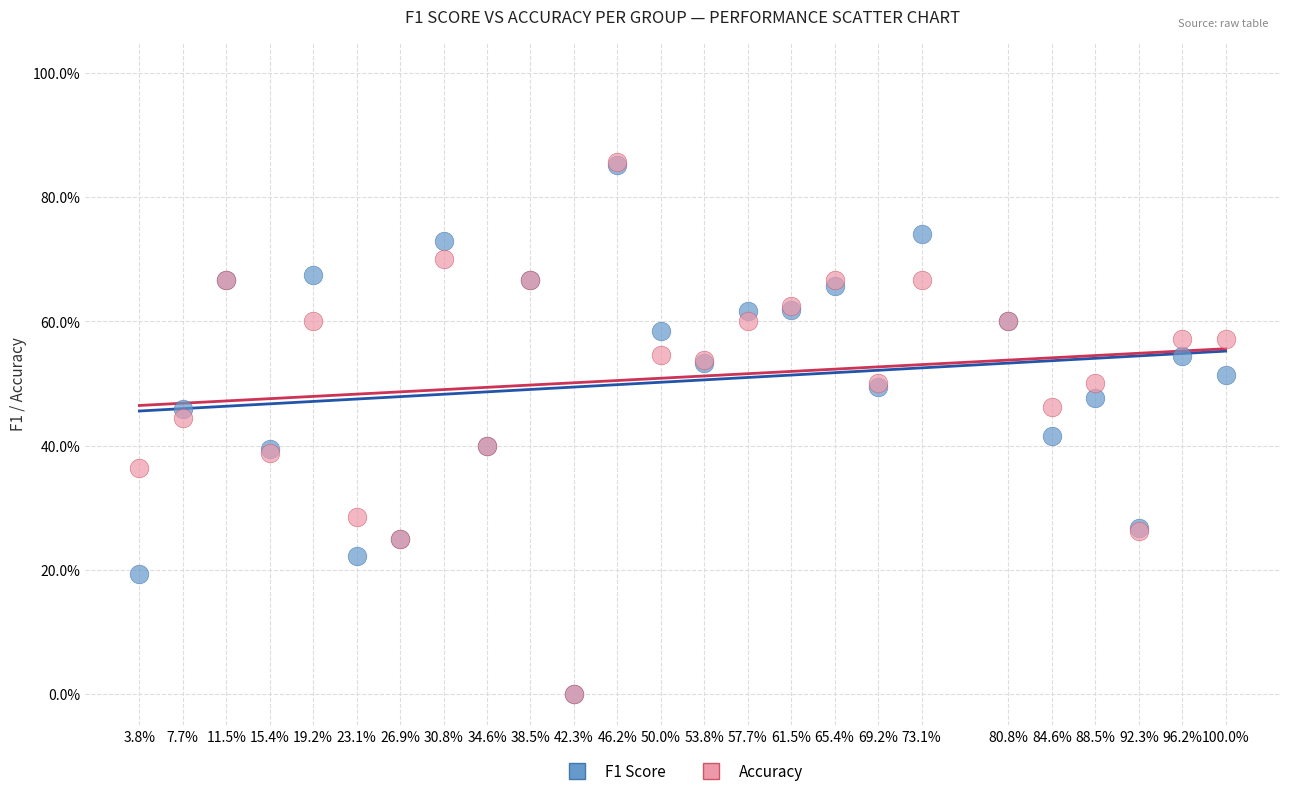

What are all the series names shown in the legend?

F1 Score, Accuracy